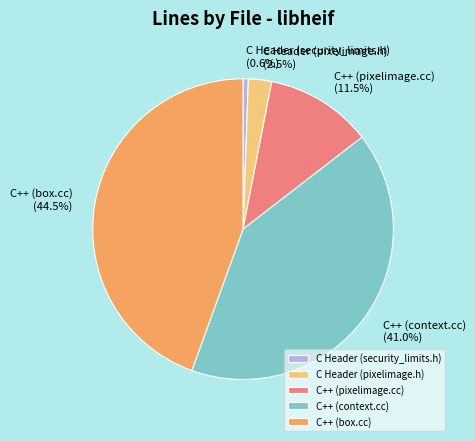

Does C Header (security_limits.h) represent more than half of the total?

No